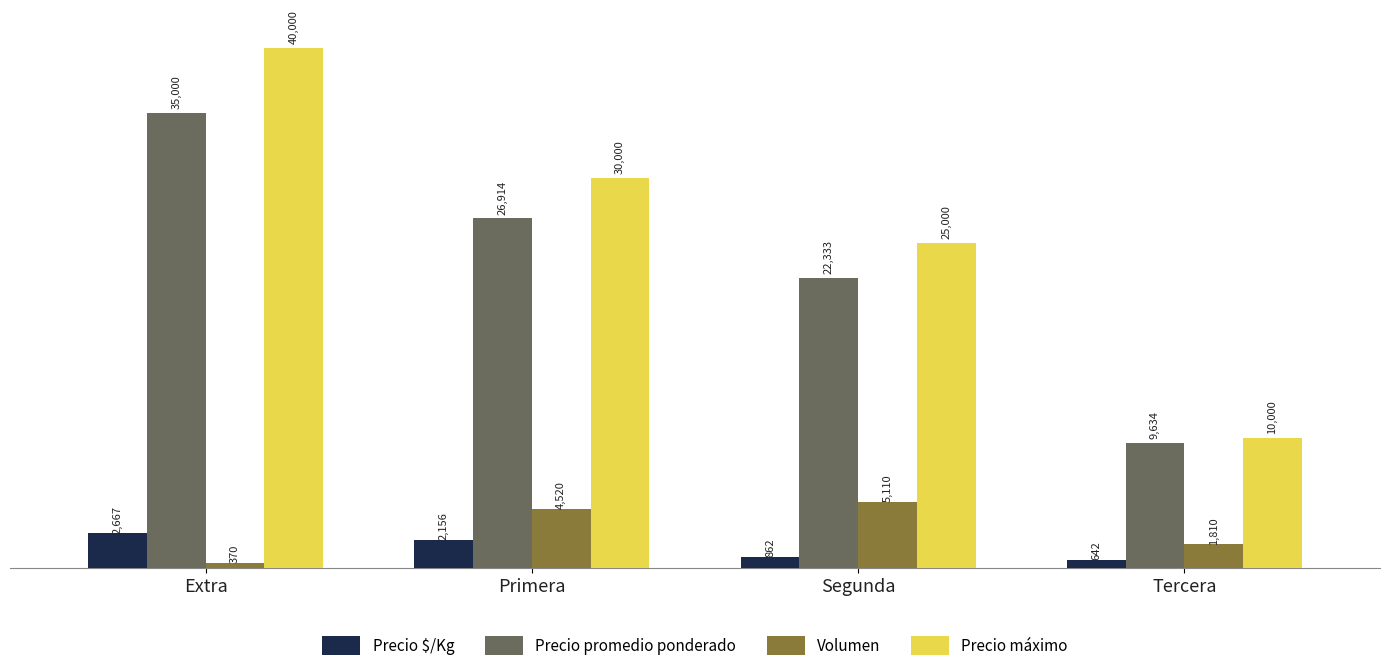

Rank the series by their maximum value, from highest to lowest.

Precio máximo, Precio promedio ponderado, Volumen, Precio $/Kg